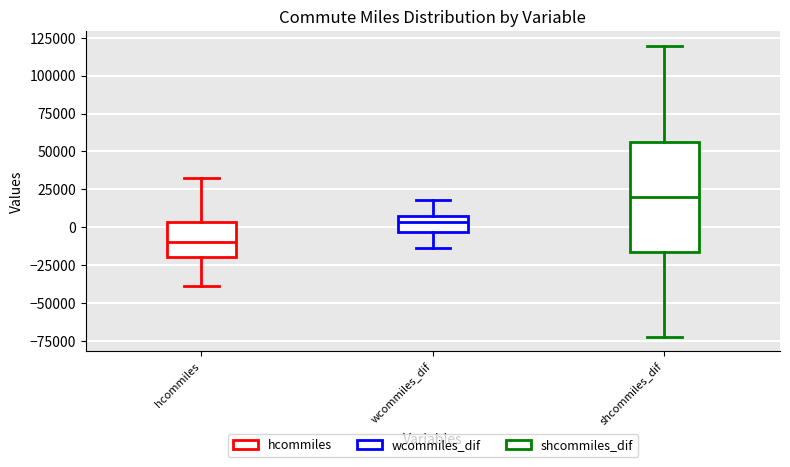

Which box has the lowest median line?

hcommiles